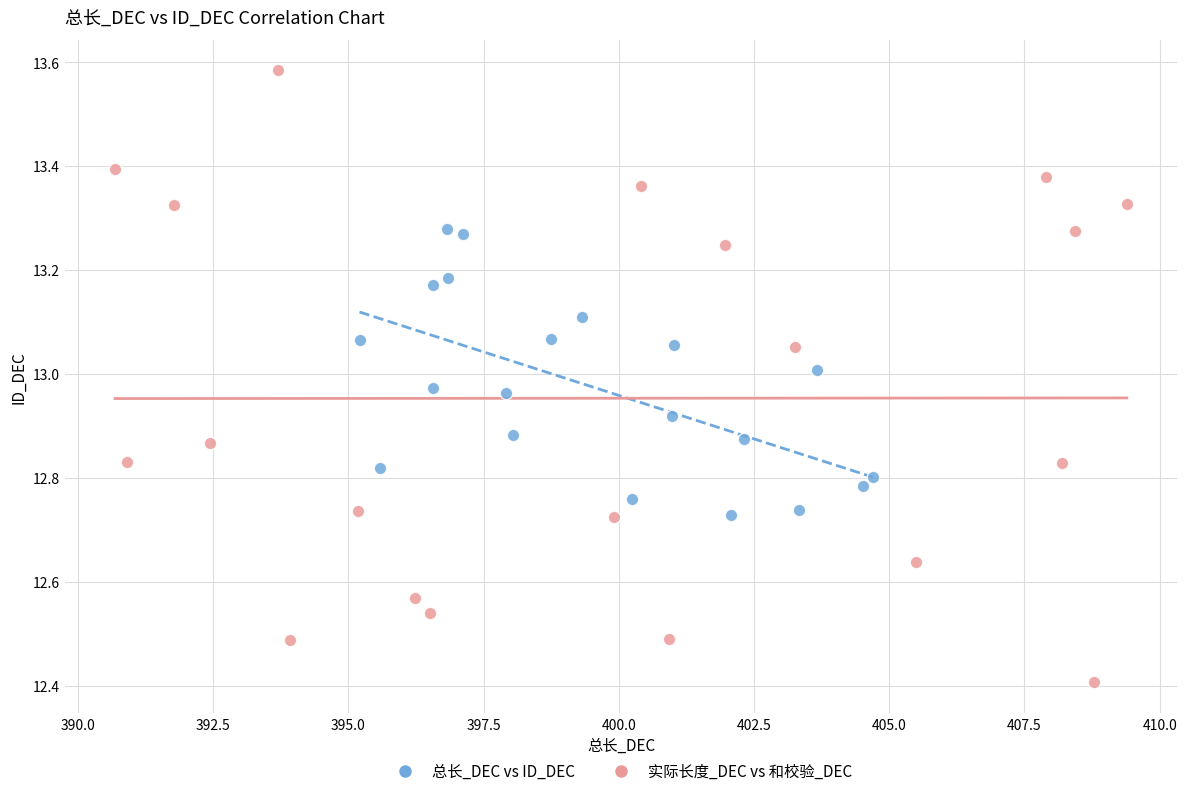

Which series reaches the minimum Y coordinate?

实际长度_DEC vs 和校验_DEC